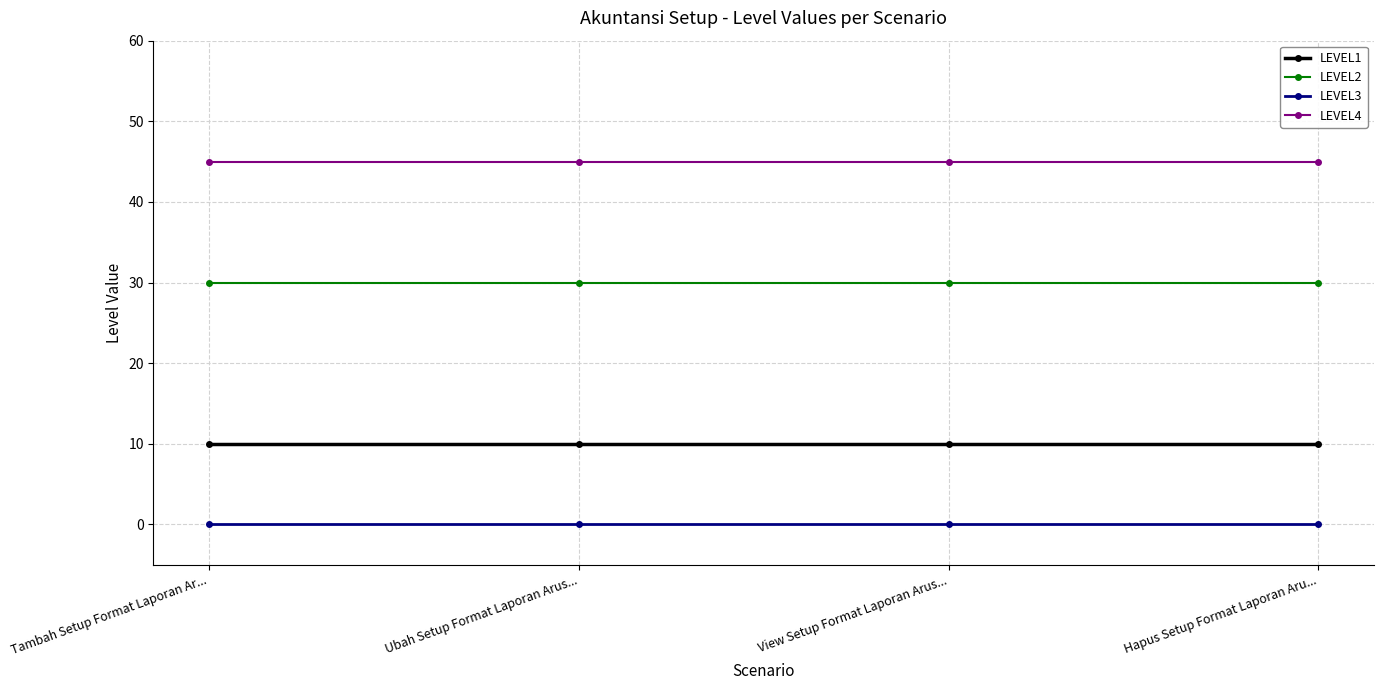

At how many categories does at least one series exceed 42?

4